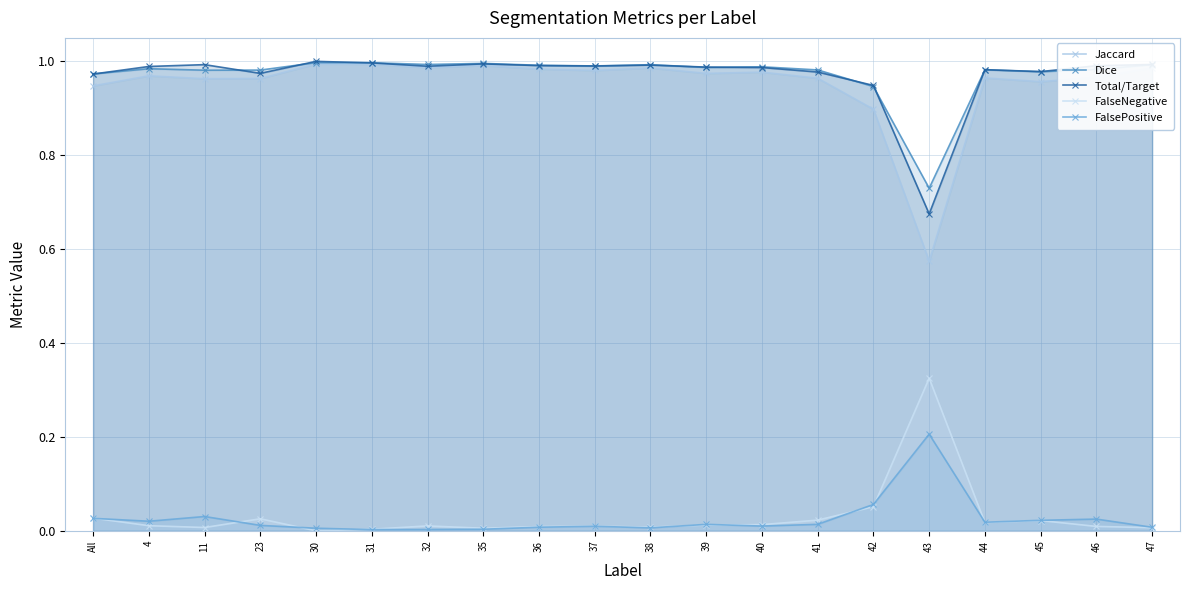

Is it true that Jaccard equals 1.0 at 47?

True